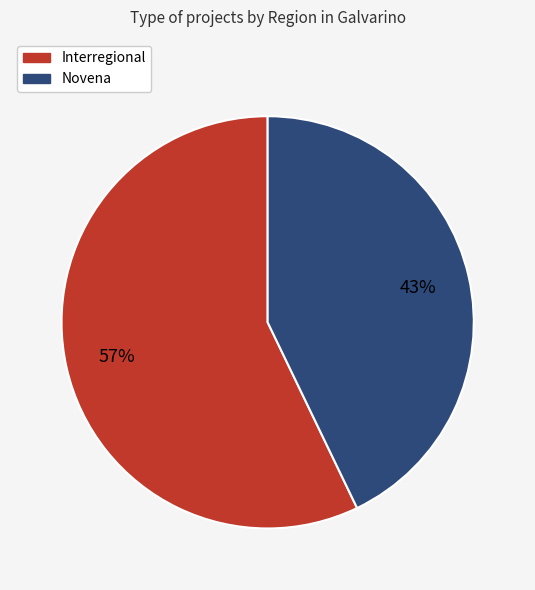

The Interregional slice represents 62% of the pie. True or false?

False